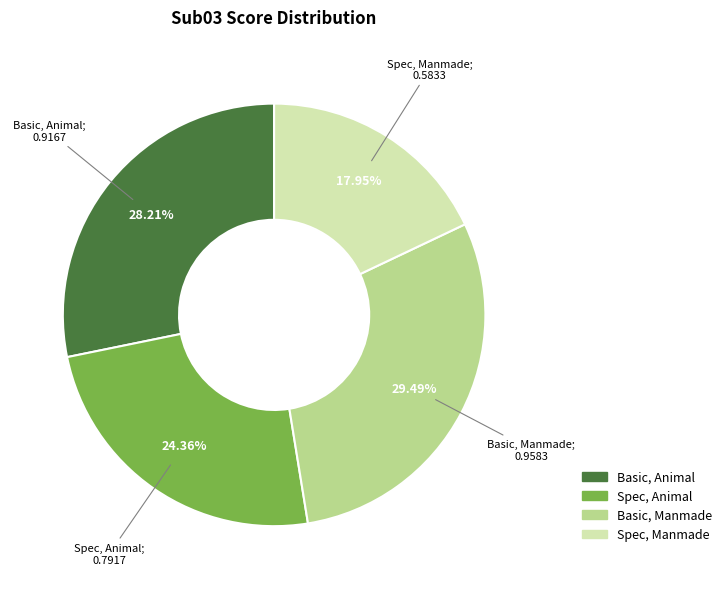

Which category has the biggest portion of the pie?

Basic, Manmade